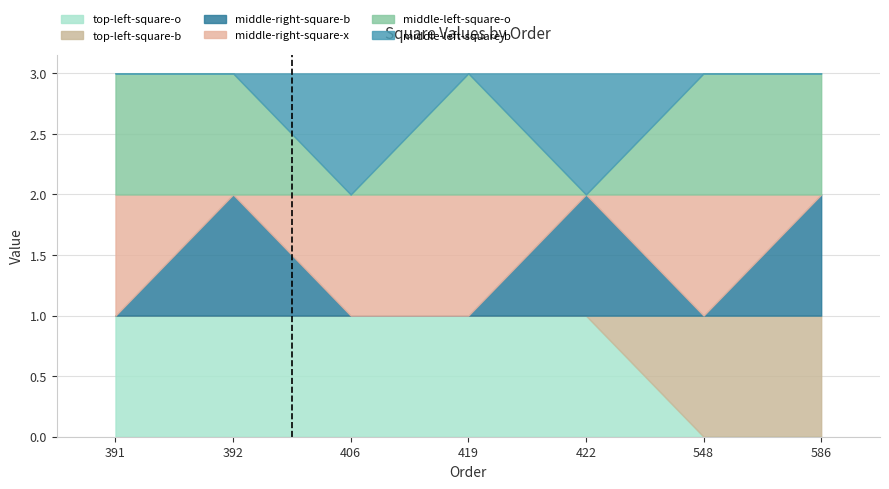

Count the number of categories in the chart.

7